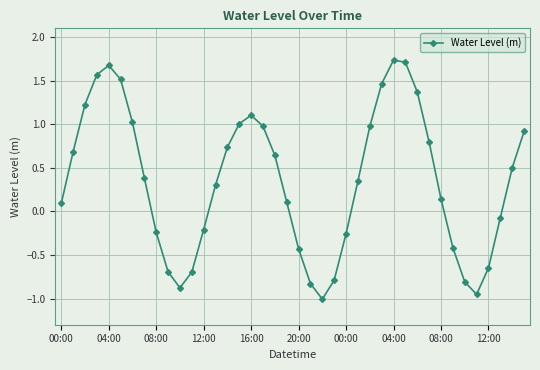

How many interior local peaks (higher than both neighbors) does the data have?

3